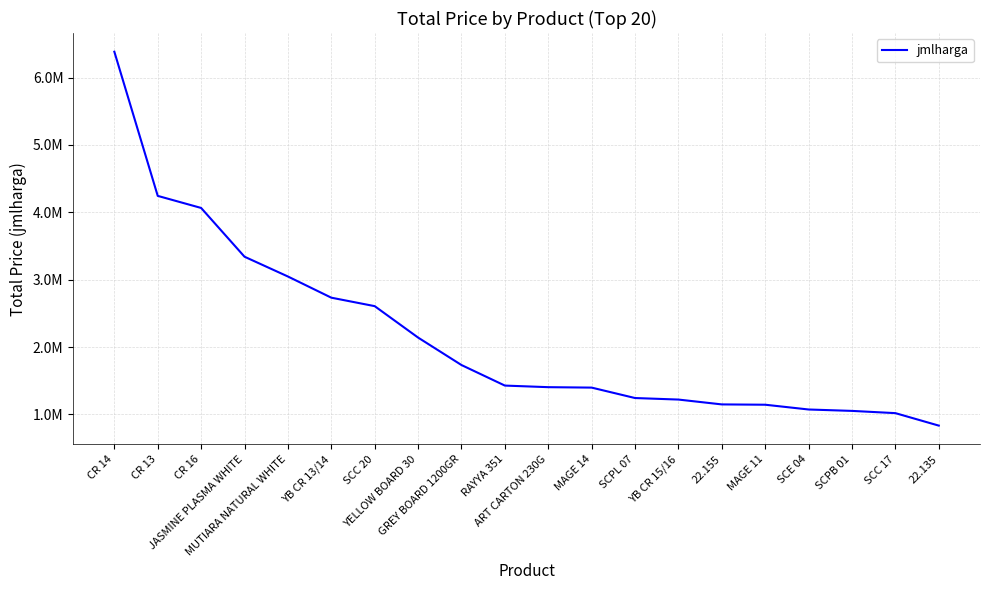

What position from the left is SCC 20?

7